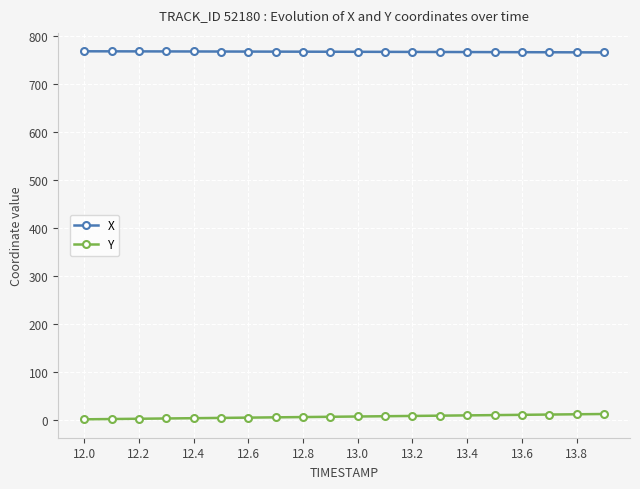

Rank the series by their maximum value, from lowest to highest.

Y, X